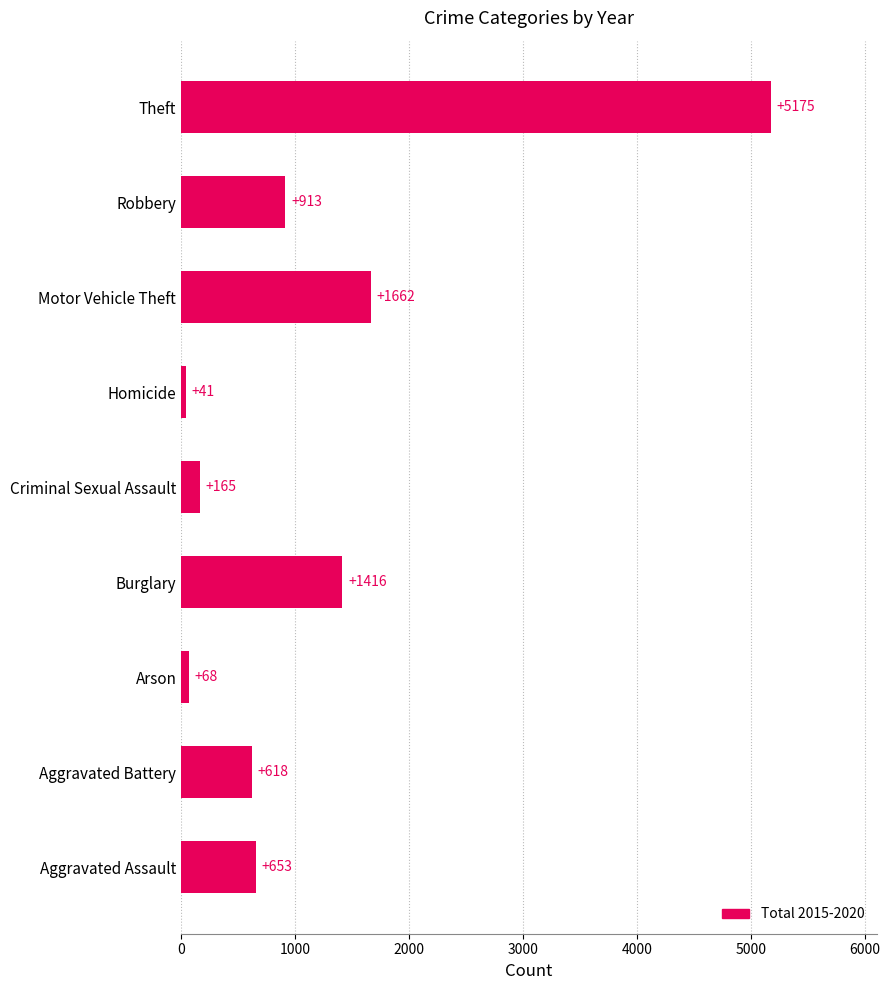

Rank the categories by value from highest to lowest.

Theft, Motor Vehicle Theft, Burglary, Robbery, Aggravated Assault, Aggravated Battery, Criminal Sexual Assault, Arson, Homicide